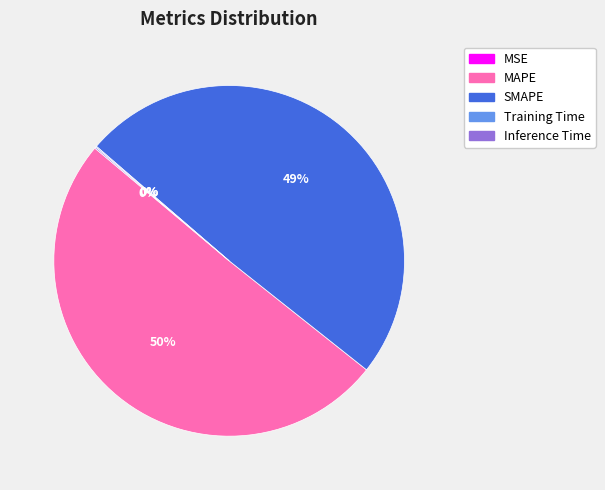

To the nearest percent, what portion does SMAPE represent?

49%